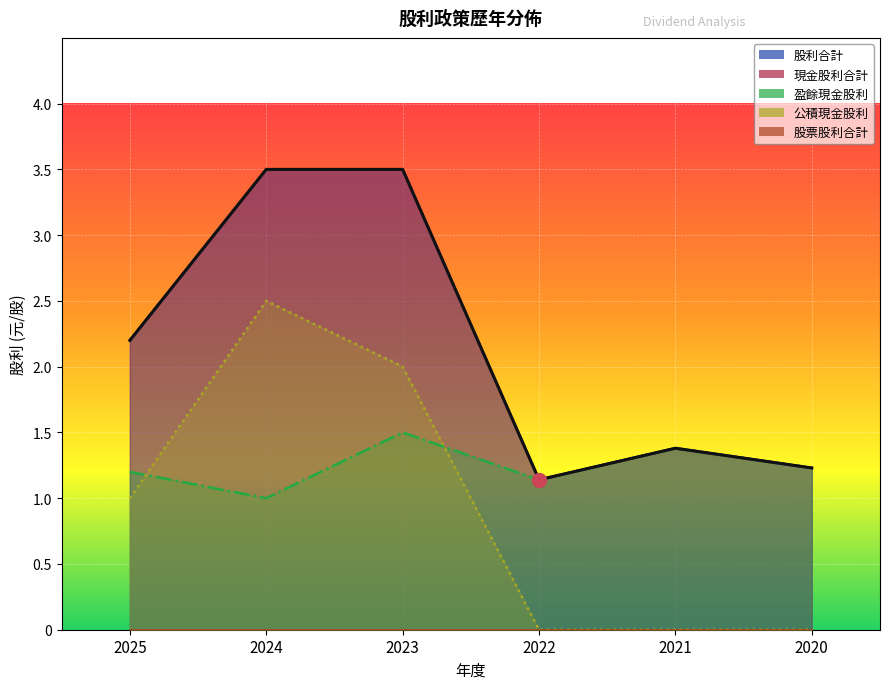

True or false: 股利合計 and 盈餘現金股利 intersect in this chart.

False